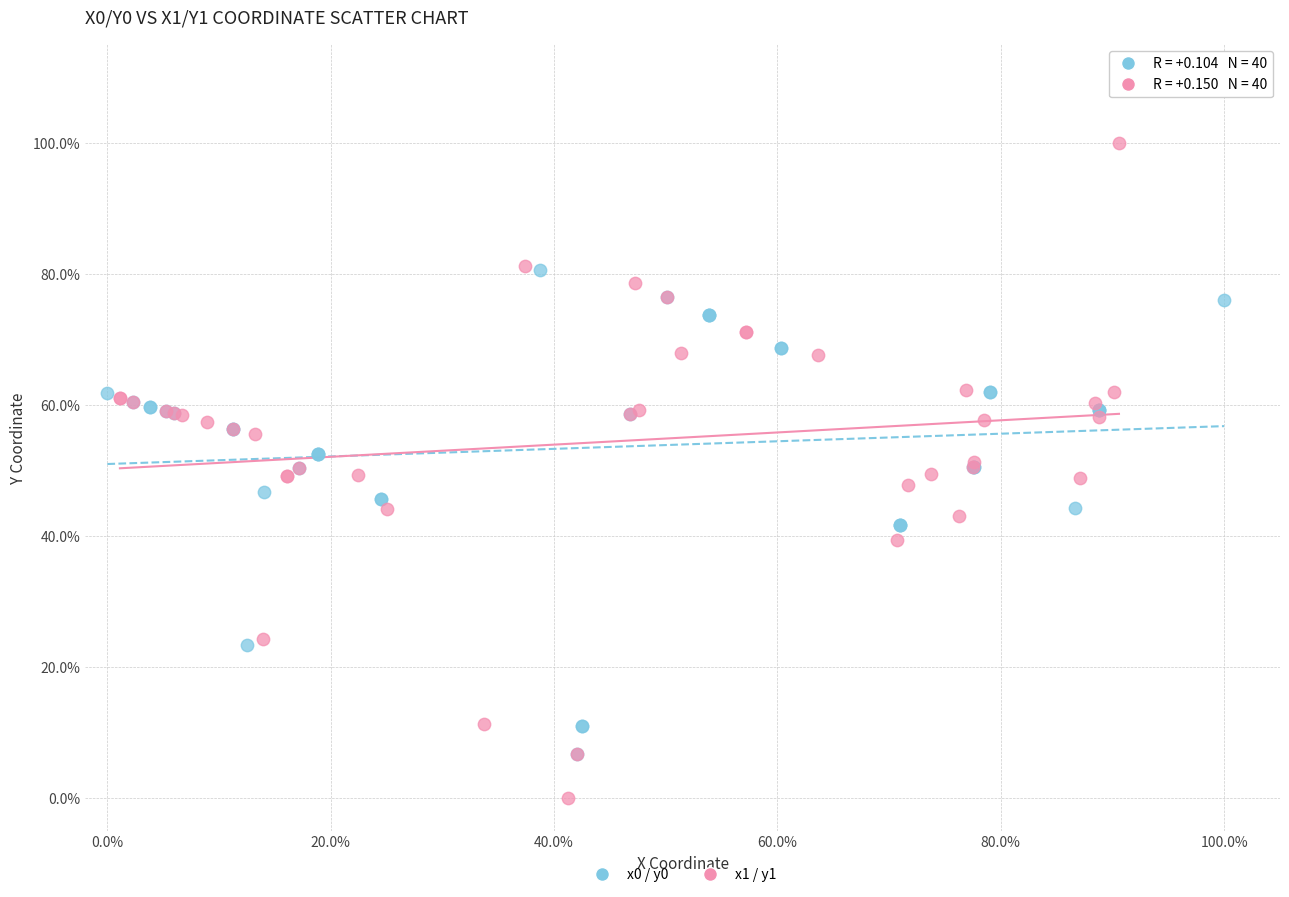

Which series contains the lowest Y value?

x1 / y1